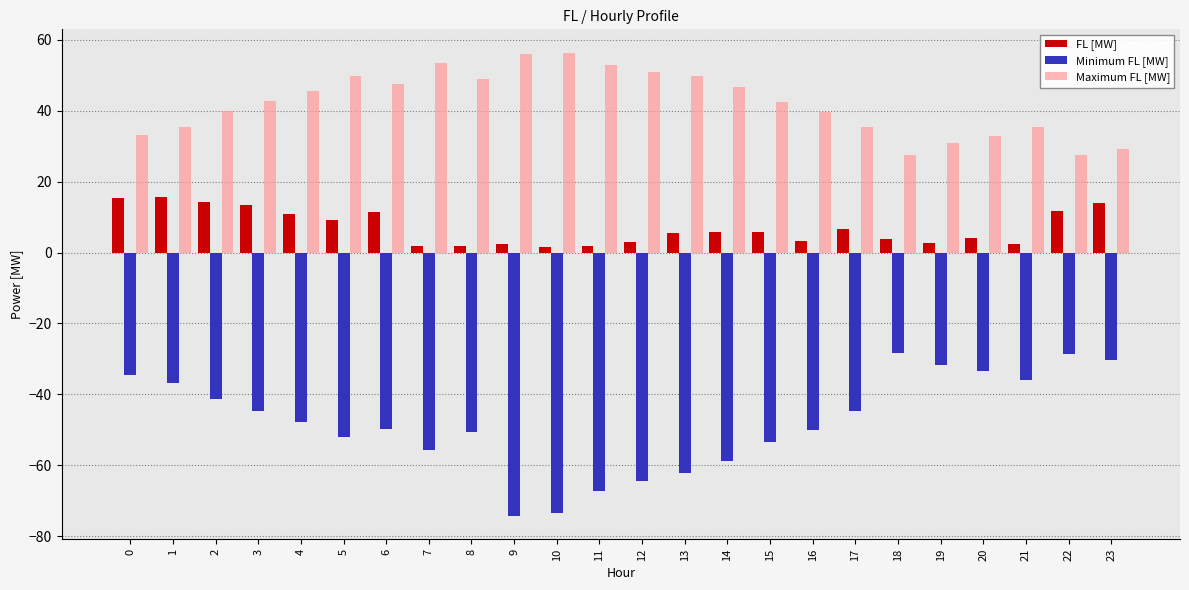

Rank the series at 20 from highest to lowest value.

Maximum FL [MW], FL [MW], Minimum FL [MW]